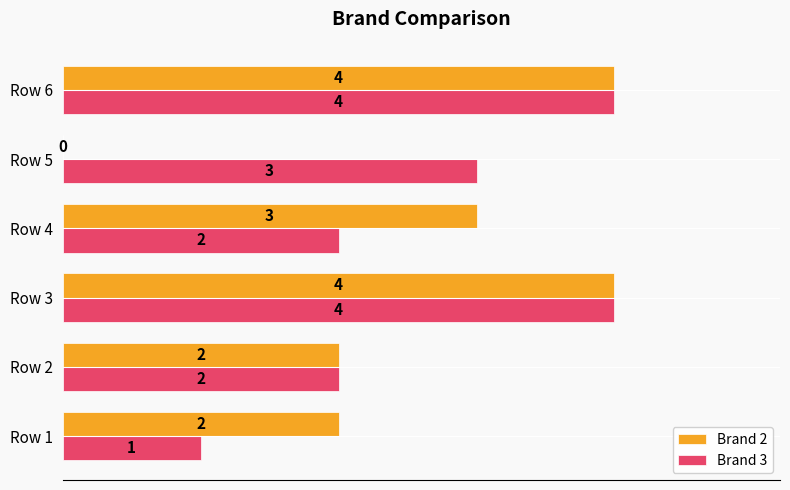

How many Brand 3 values are between 2 and 4?

5